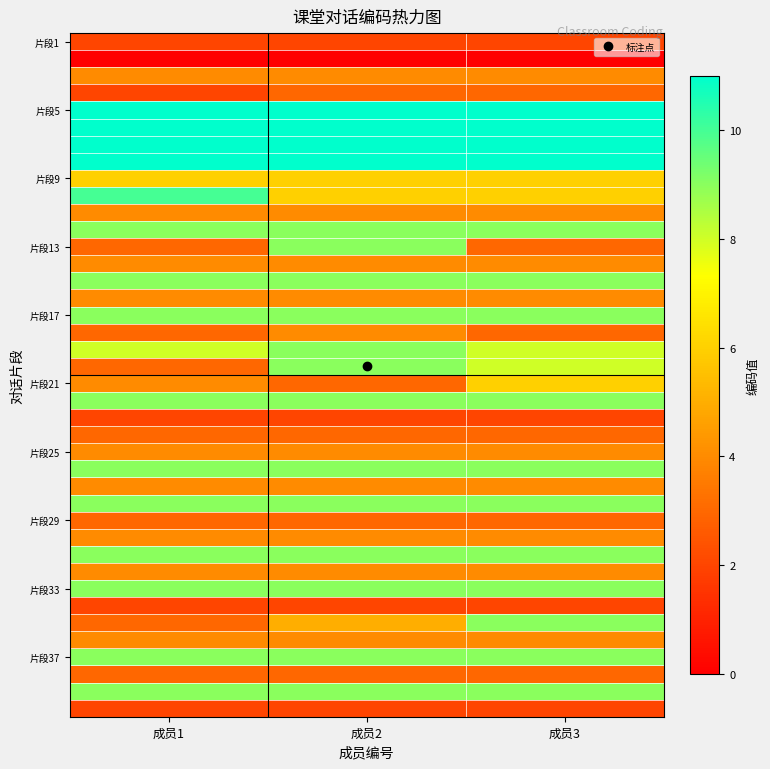

What is the difference between the highest and lowest values at 成员3?

11